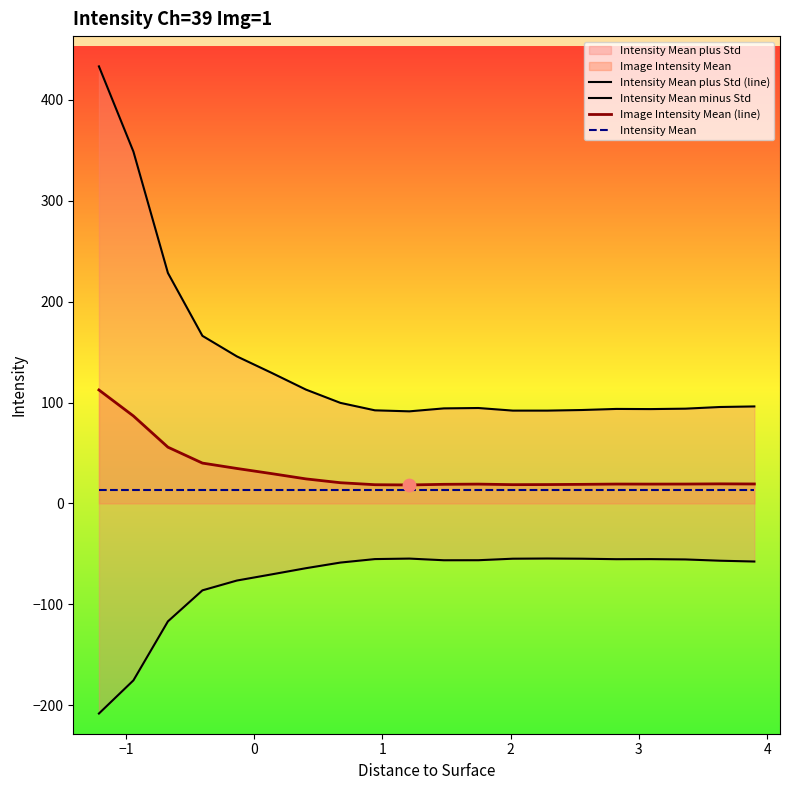

Which series has the largest total across all categories?

Intensity Mean plus Std (line)